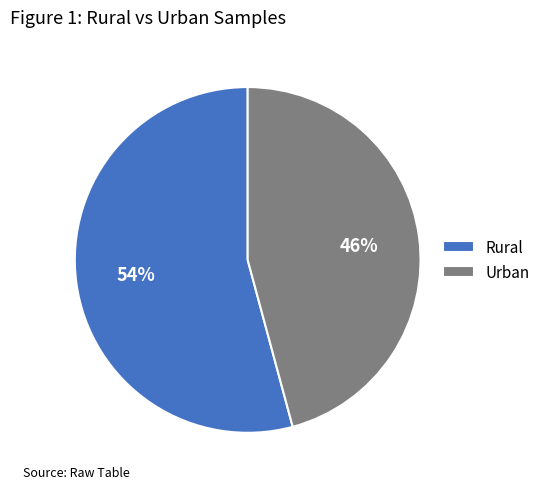

Which category has the biggest portion of the pie?

Rural